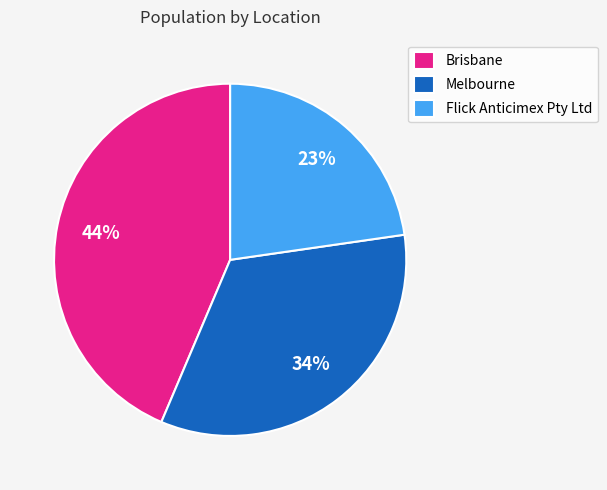

To the nearest percent, what percentage of the pie is Melbourne?

34%